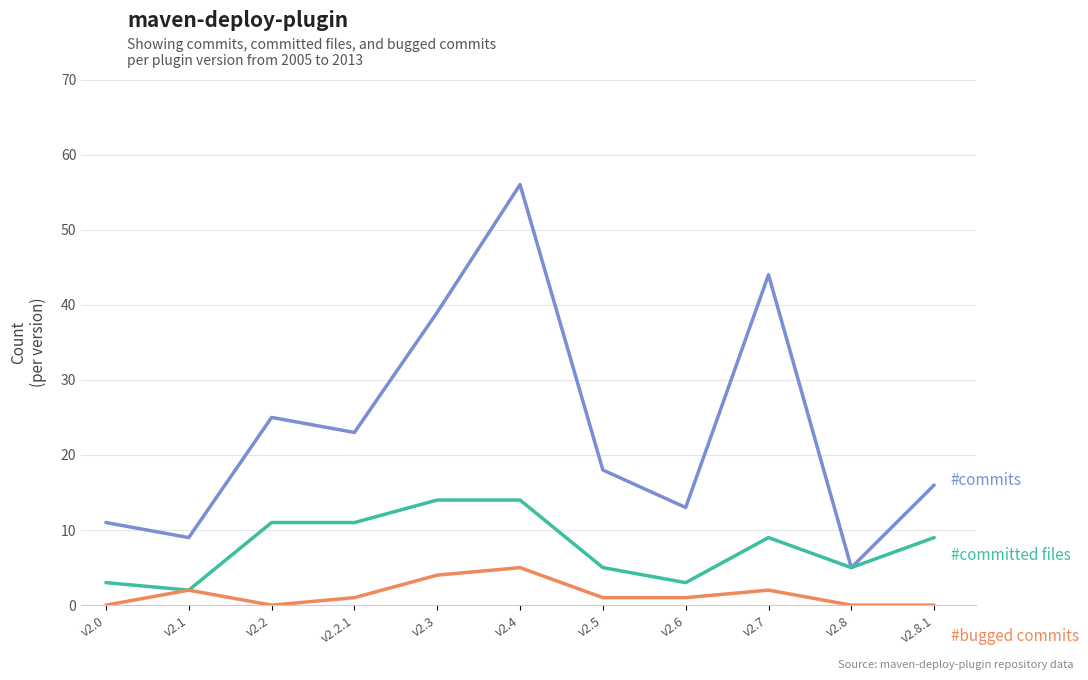

At which category is the sum across all series the highest?

v2.4